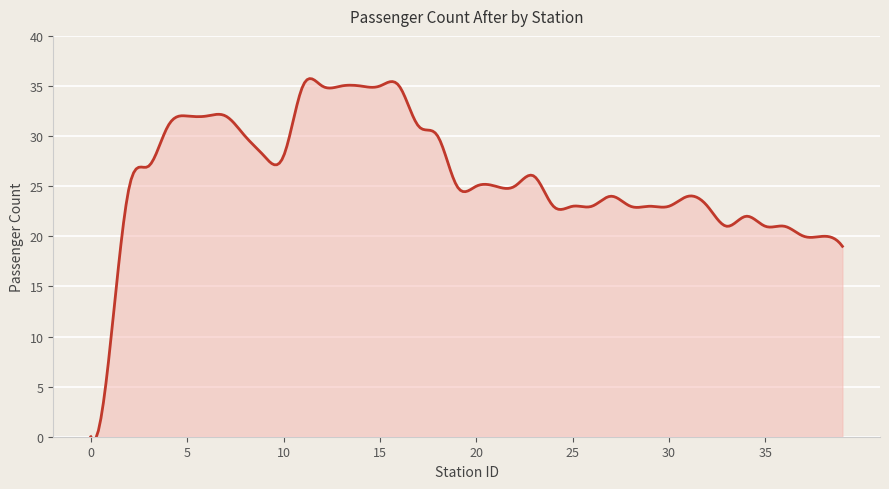

What is the maximum value shown in the chart?

35.7